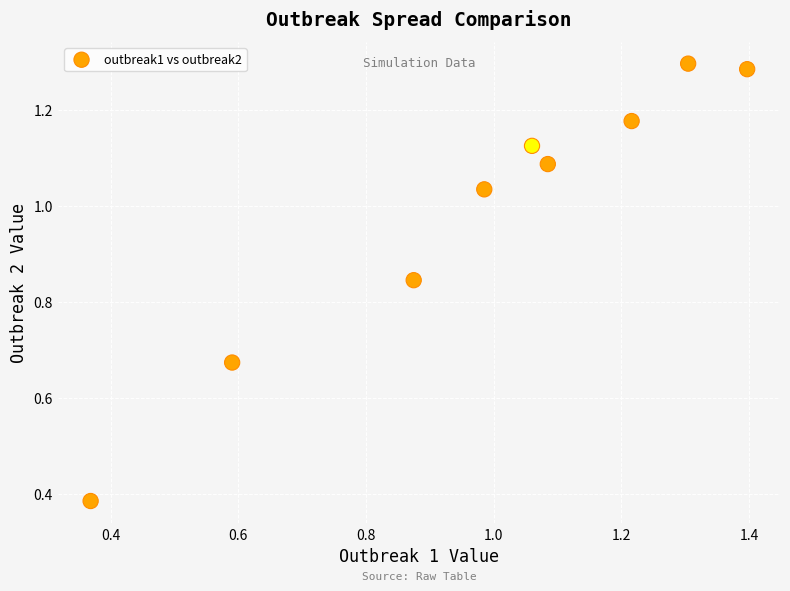

What is the range of Y values (max minus min)?

0.9